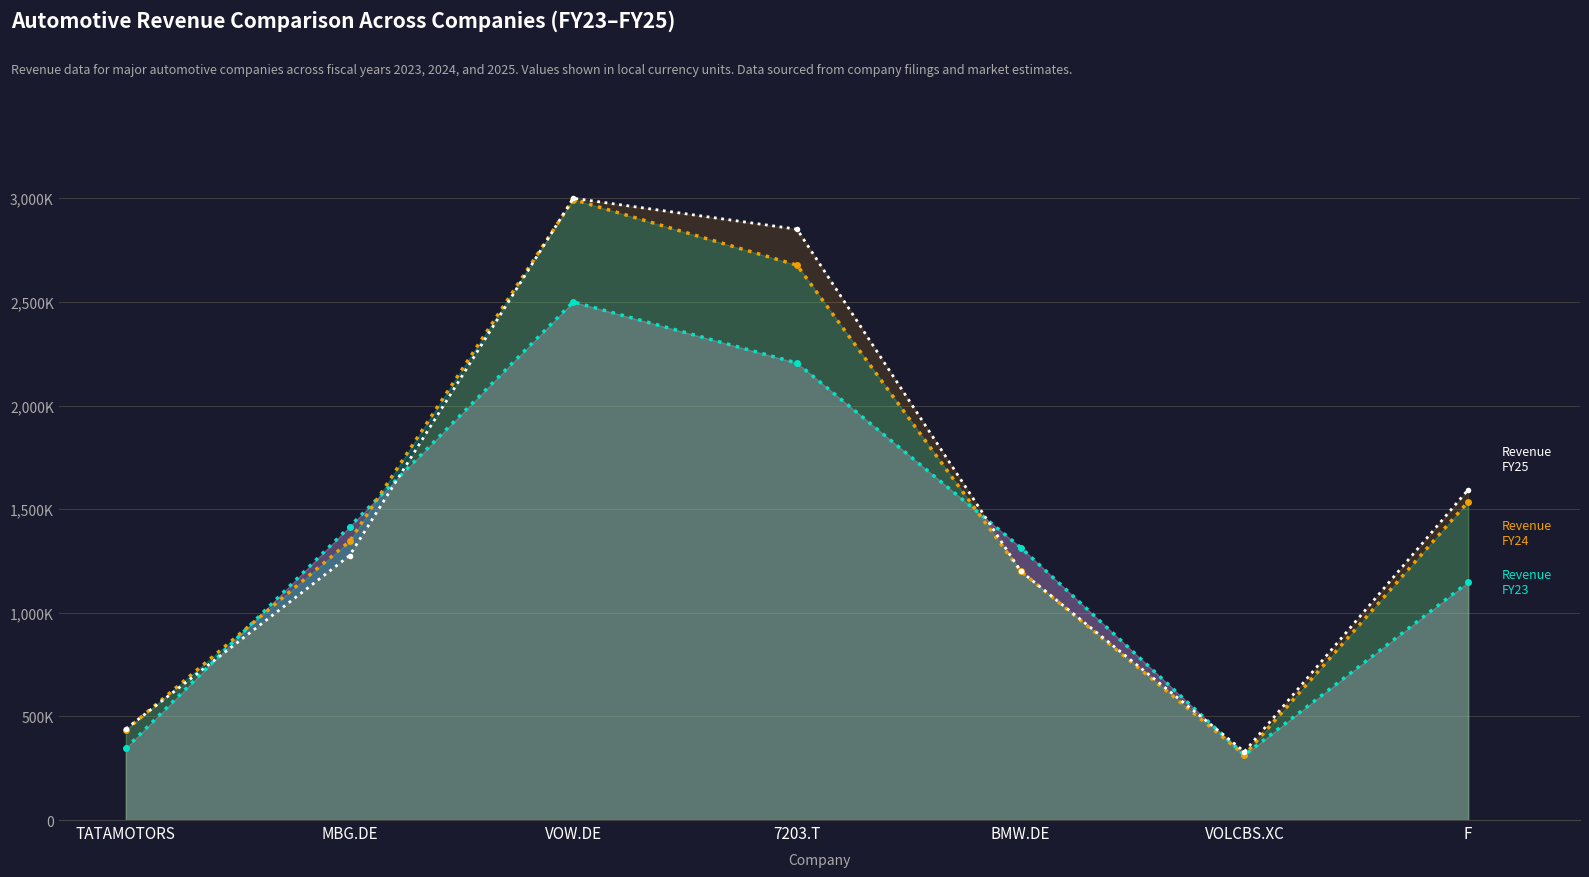

True or false: Revenue FY24 and Revenue FY25 intersect in this chart.

True